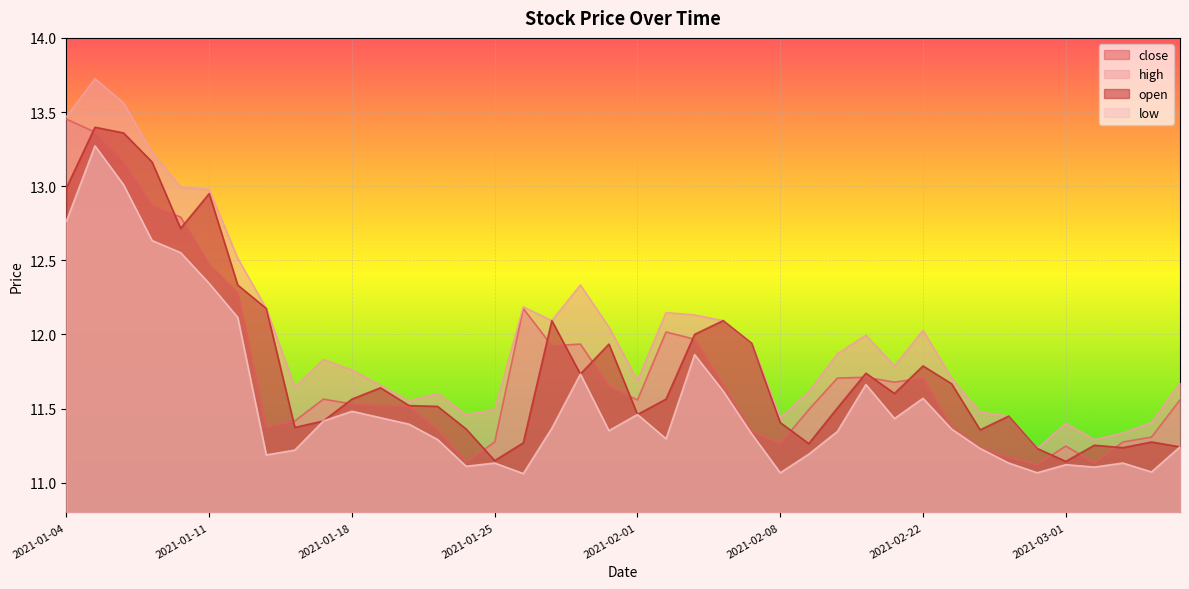

Is the value of high at 2021-01-26 greater than the value of close at 2021-01-20?

Yes